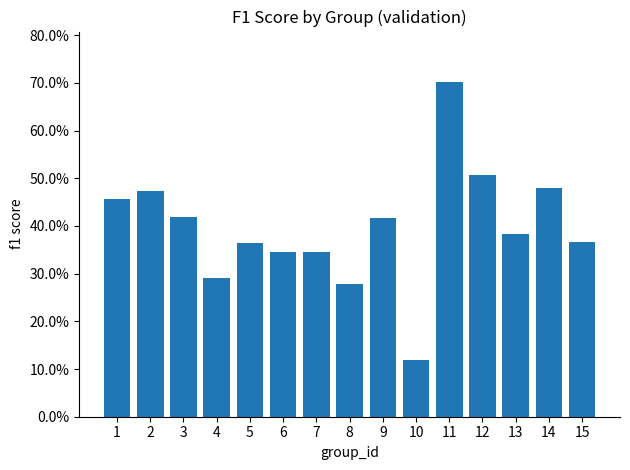

Does the chart contain any negative values?

No